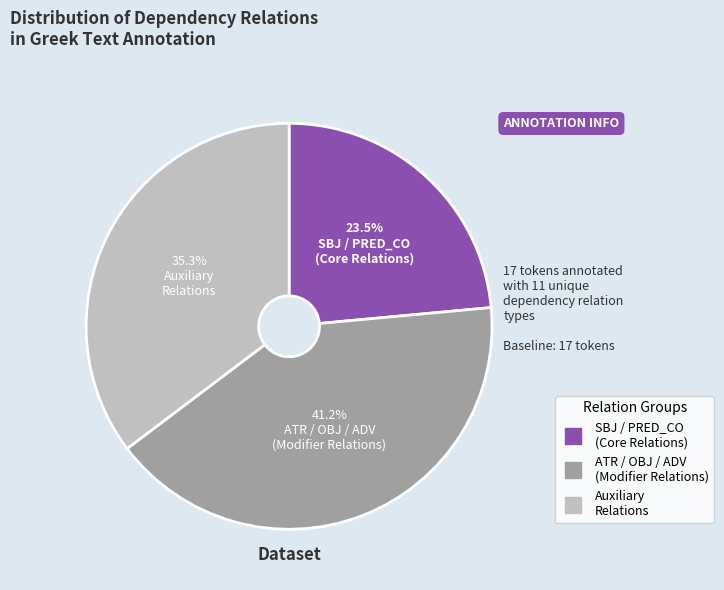

Is there a majority slice in this chart?

No